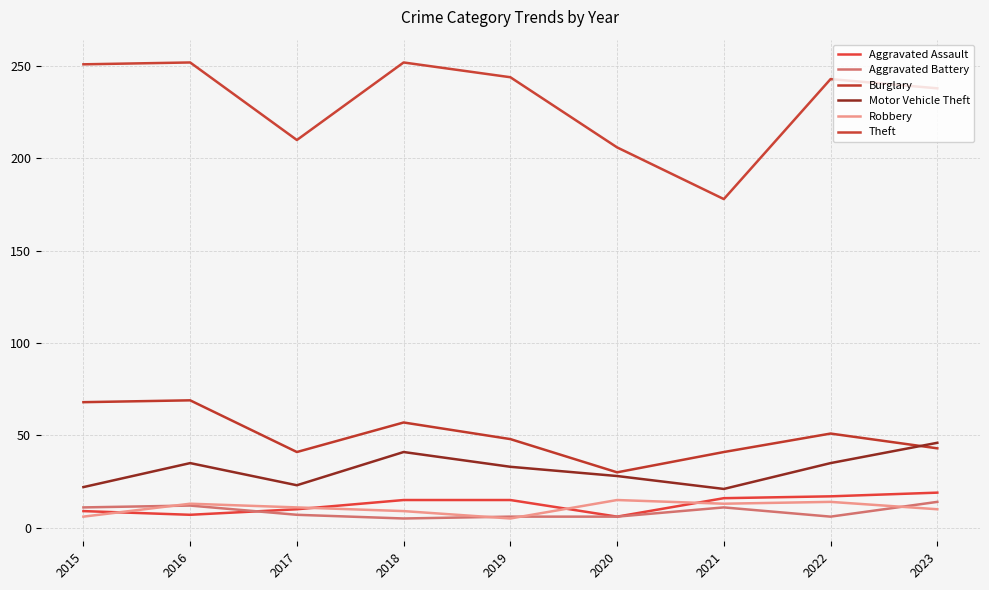

Which series changed the most between 2016 and 2018?

Burglary